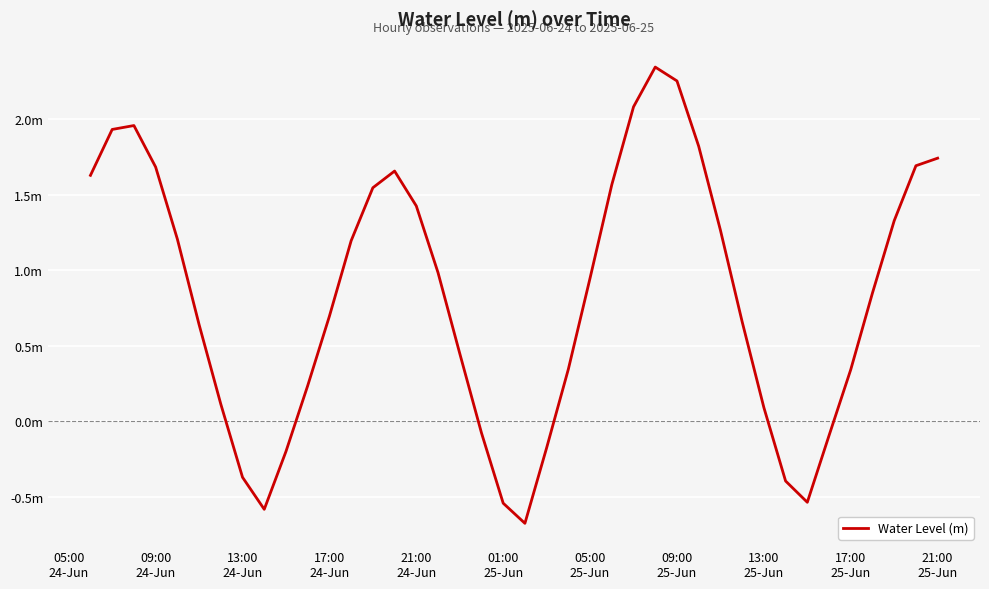

Reading left to right, transcribe all the data shown in this chart.

1.6	1.9	2.0	1.7	1.2	0.6	0.1	-0.4	-0.6	-0.2	0.2	0.7	1.2	1.5	1.7	1.4	1.0	0.4	-0.1	-0.5	-0.7	-0.2	0.3	0.9	1.6	2.1	2.3	2.3	1.8	1.3	0.7	0.1	-0.4	-0.5	-0.1	0.3	0.8	1.3	1.7	1.7